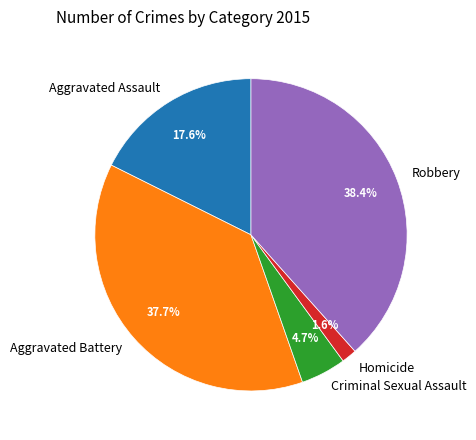

What percentage is the Aggravated Battery slice, to the nearest percent?

38%